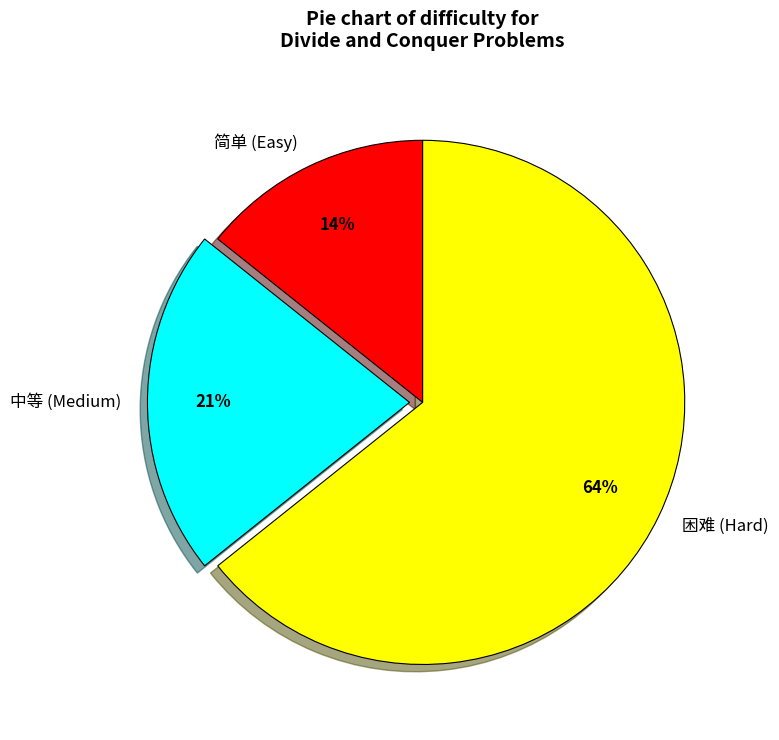

To the nearest percent, what percentage of the pie is 中等 (Medium)?

21%